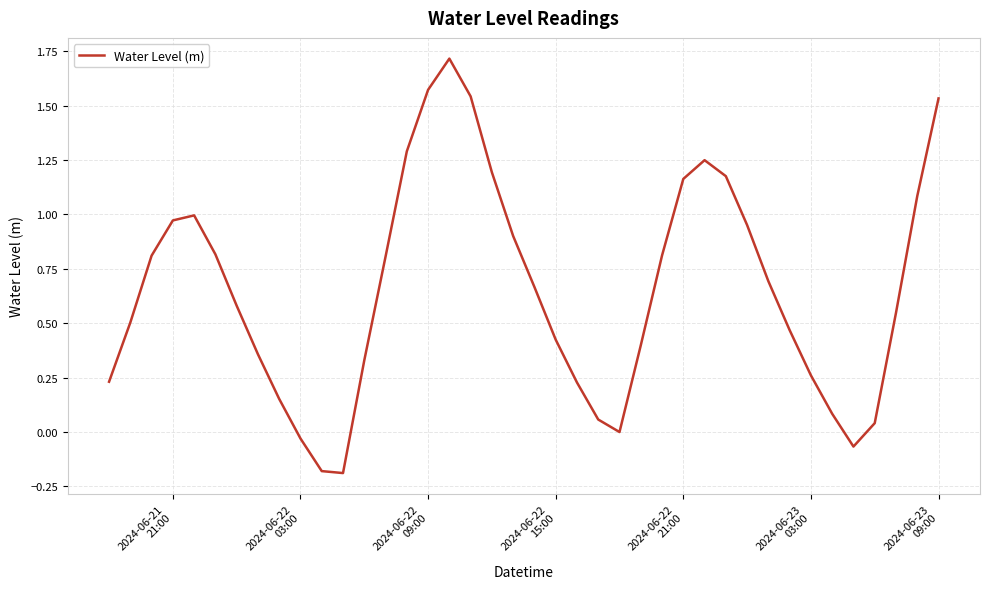

What is the greatest value displayed?

1.7